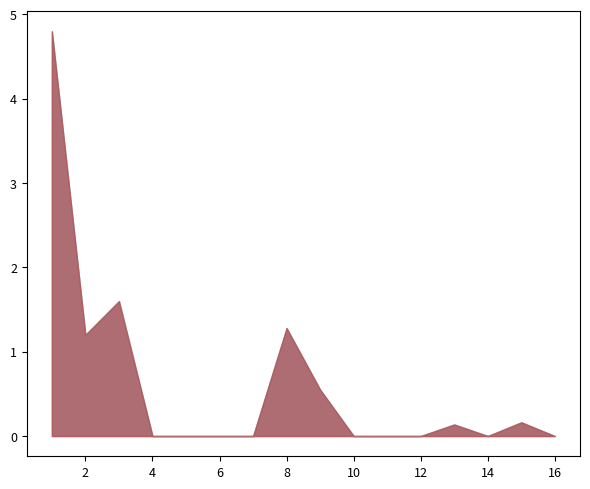

What value does the data have at 8?

1.3